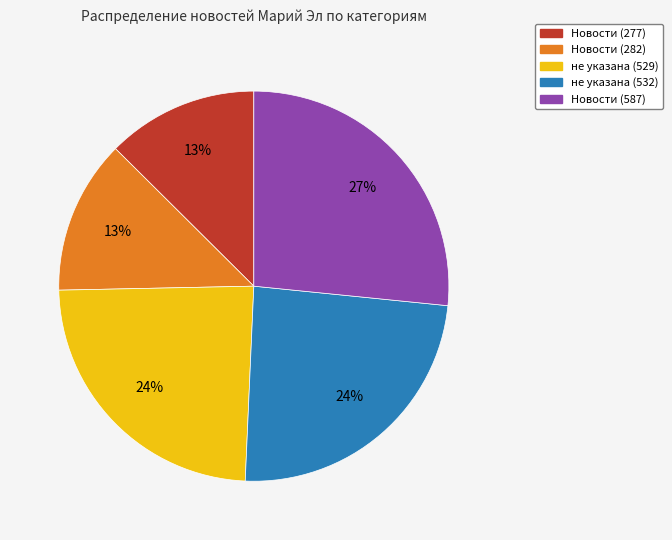

True or false: не указана (529) accounts for 18% of the total.

False